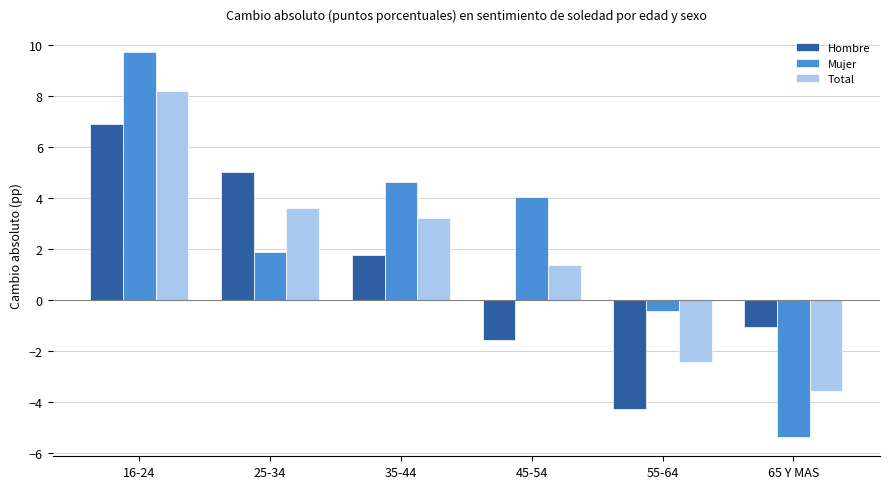

Which series has the largest range (max minus min)?

Mujer